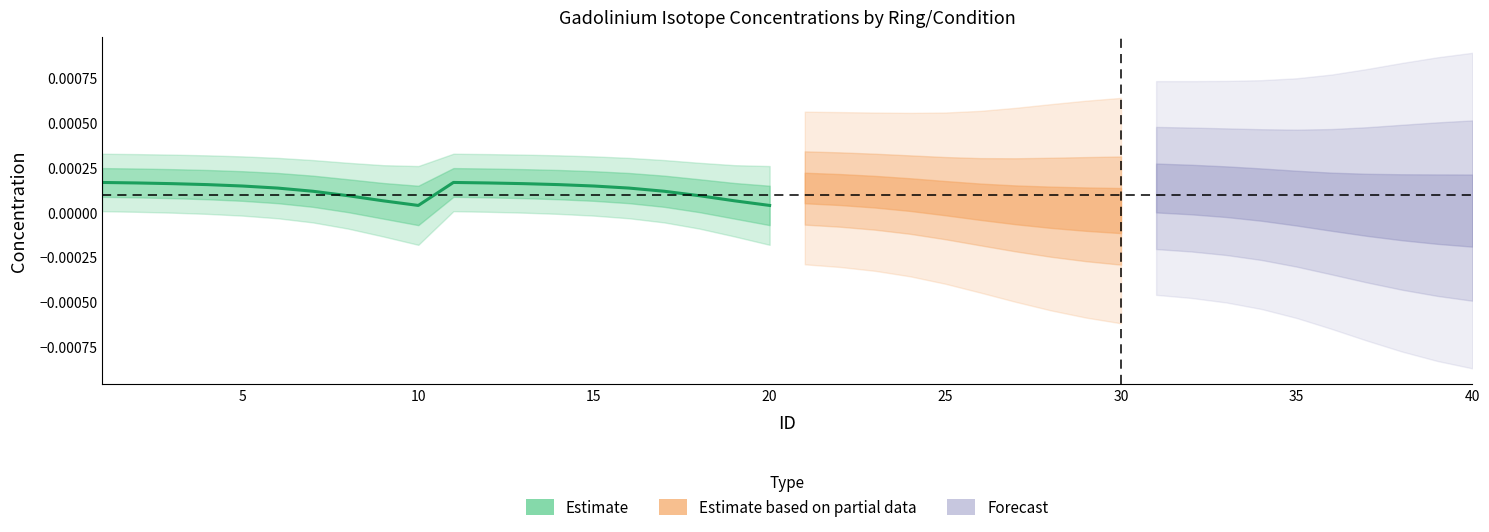

Does the chart display data point markers on the line(s)?

No